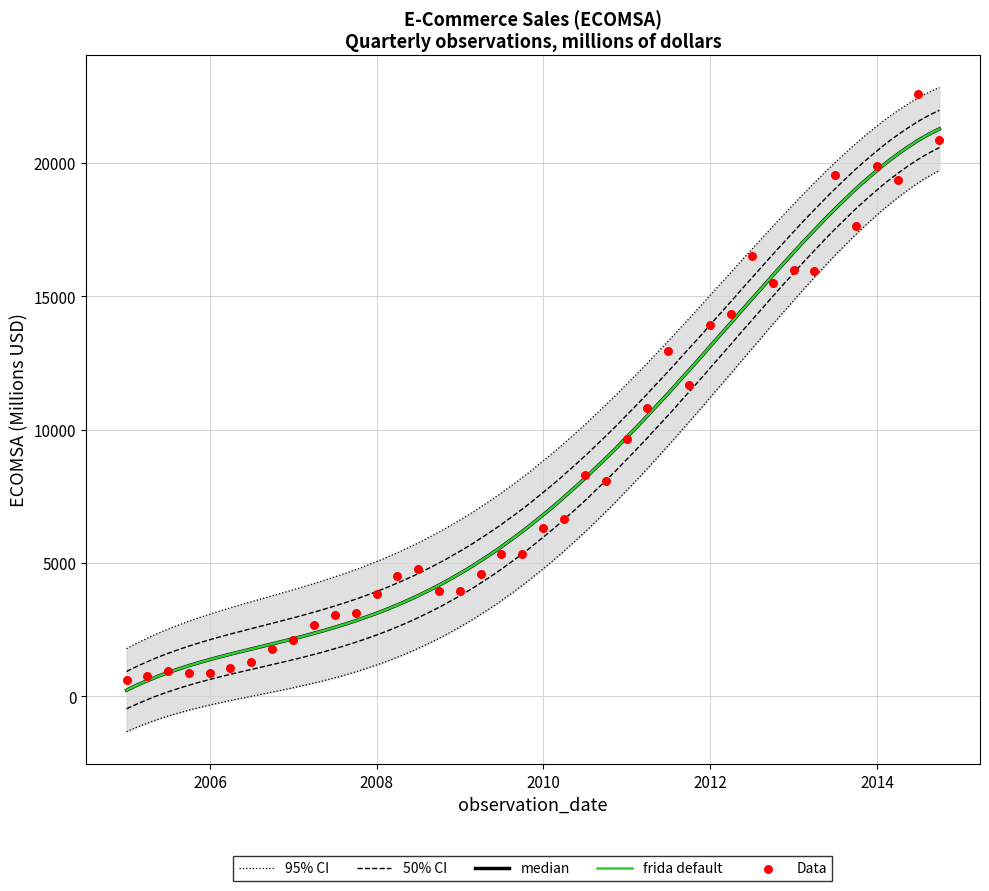

Which has a higher value, 2013-07-01 or 2010-04-01?

2013-07-01